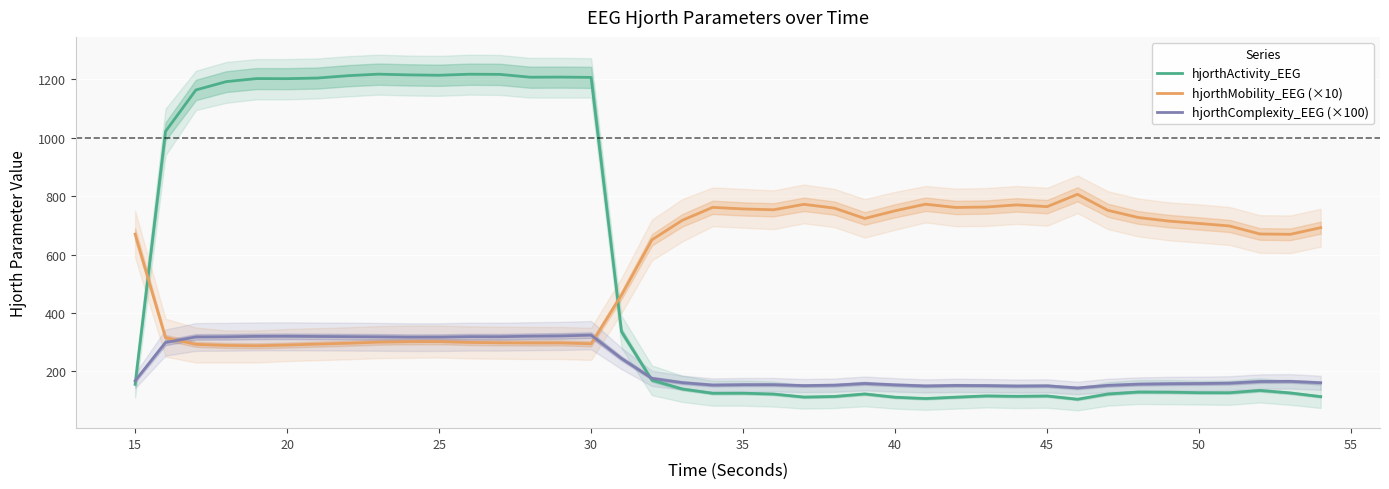

True or false: hjorthActivity_EEG and hjorthComplexity_EEG (×100) cross at least once.

True